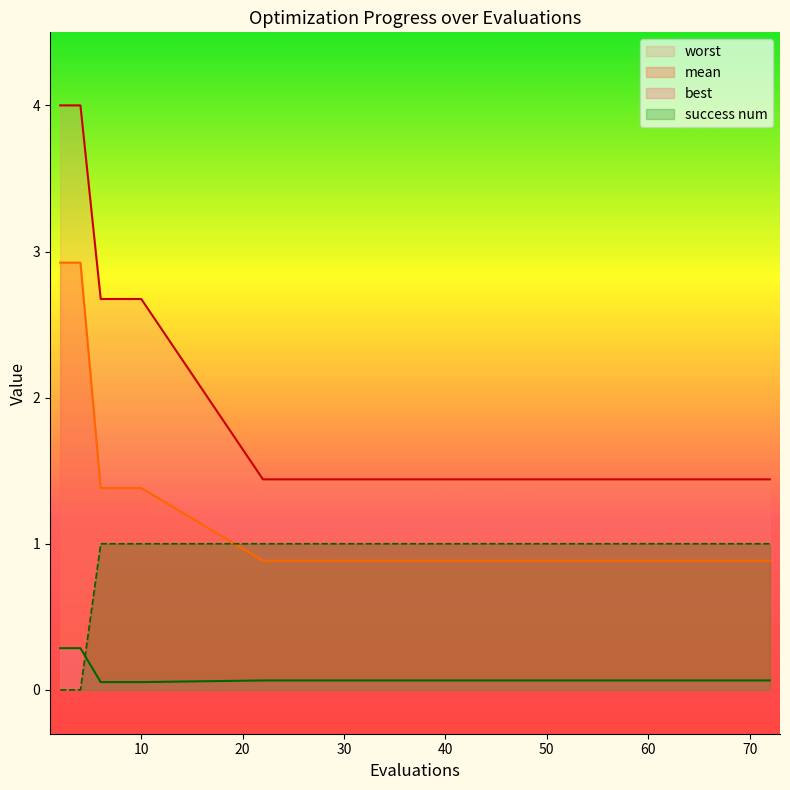

Rank the series at 66 from highest to lowest value.

worst, success num, mean, best